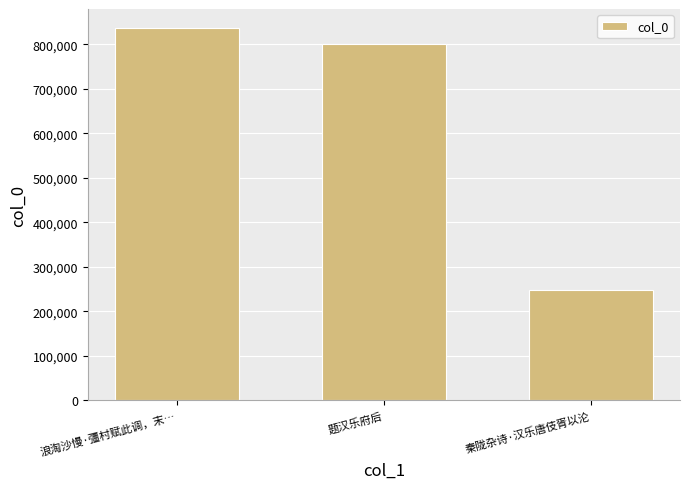

What is the difference between the values at 浪淘沙慢·彊村赋此调，末… and 秦陇杂诗·汉乐唐伎胥以沦?

588806